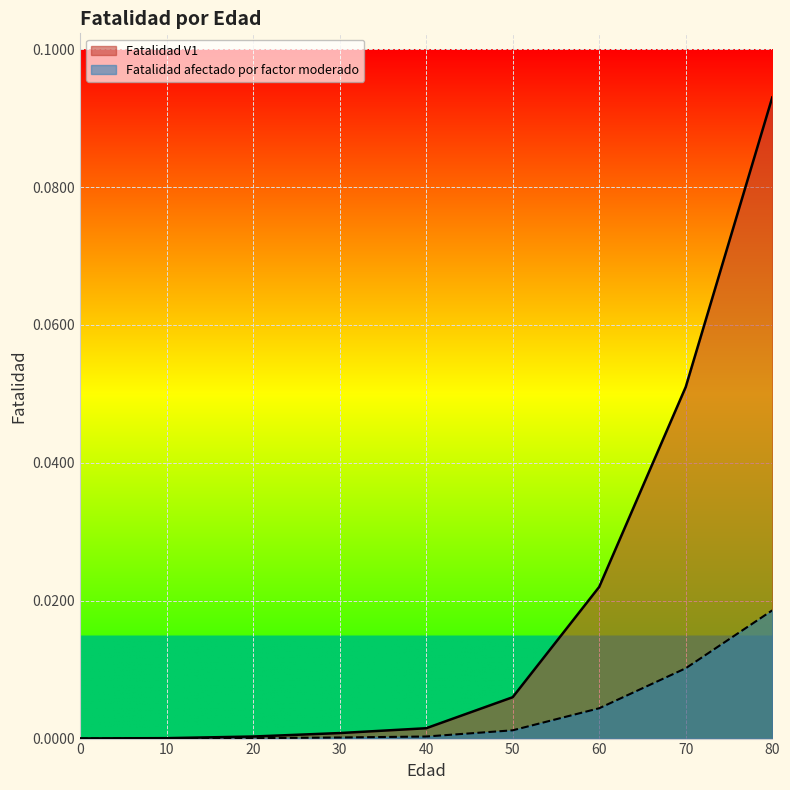

Which series changed the most between 0 and 60?

Fatalidad V1